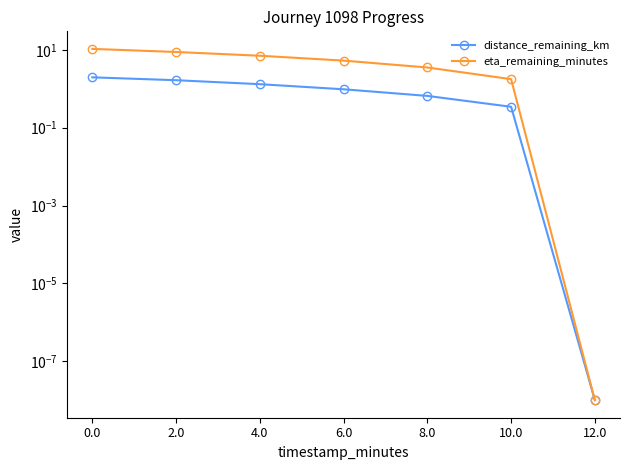

Count the number of data series in this chart.

2